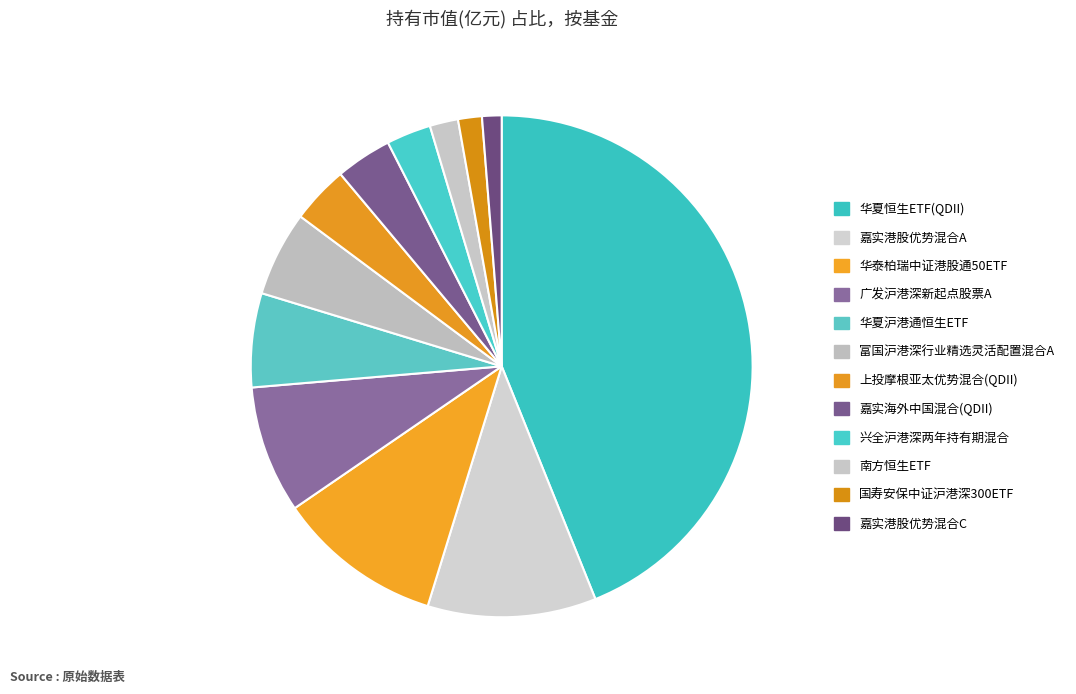

Combined, what portion of the pie is 嘉实港股优势混合A and 华夏恒生ETF(QDII)?

54.8%